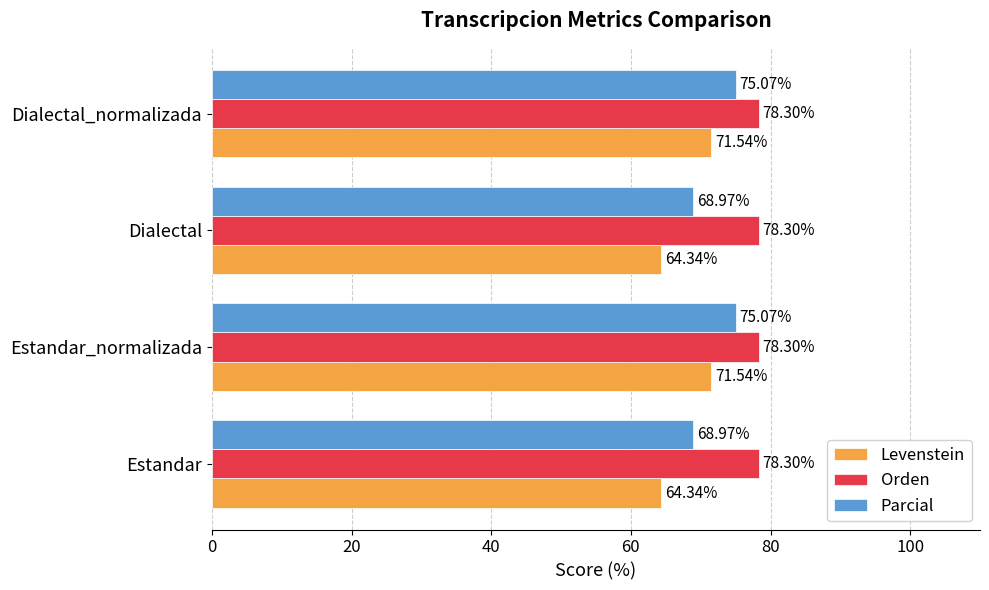

At Estandar, list the series in order from largest to smallest.

Orden, Parcial, Levenstein